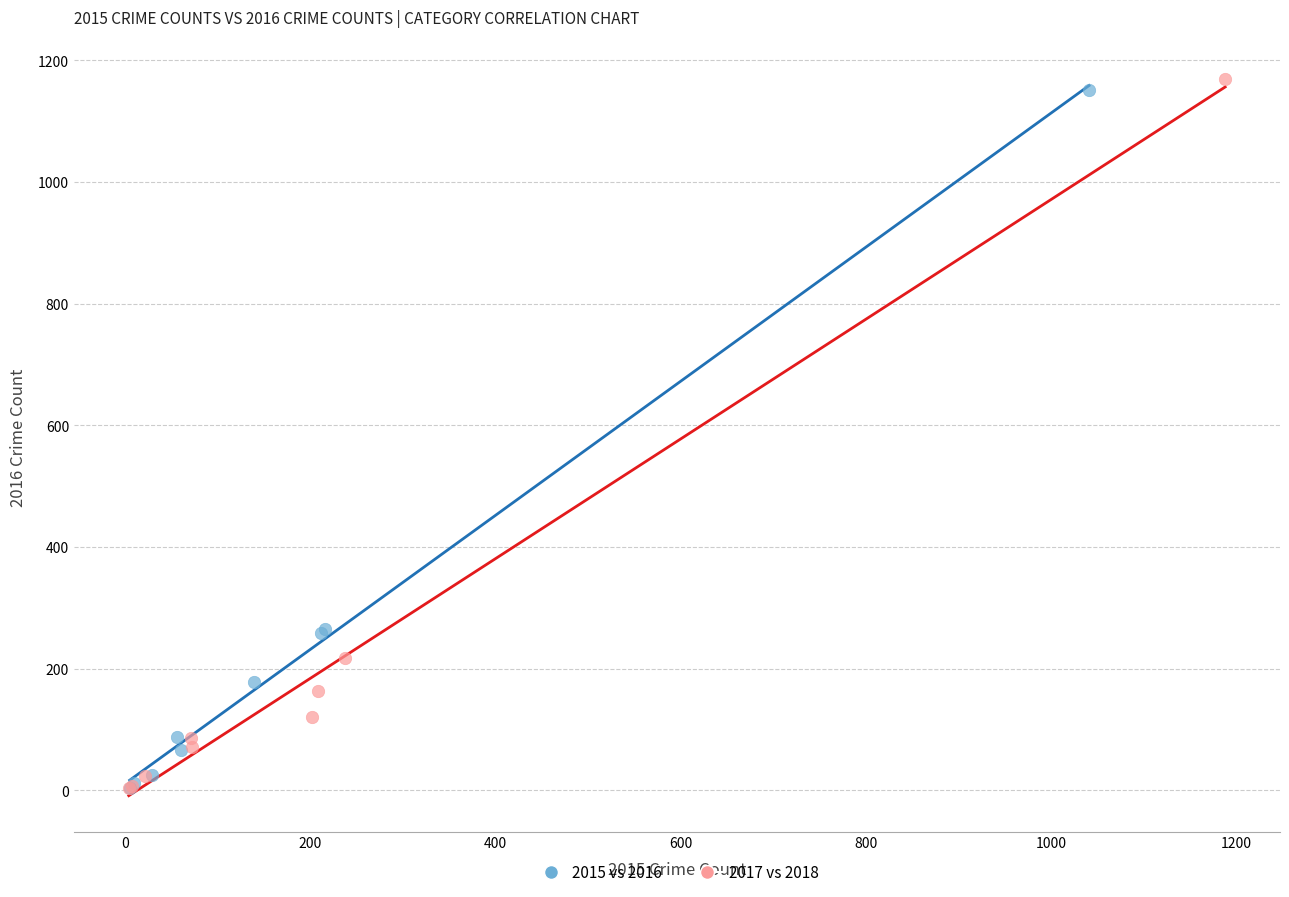

Which series has the largest Y range (max minus min)?

2017 vs 2018